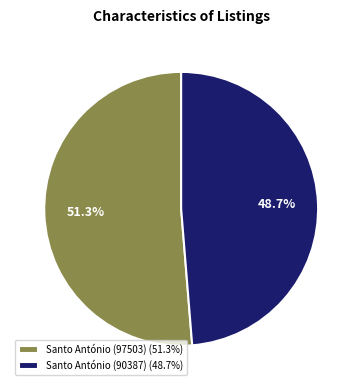

What percentage is the Santo António (97503) slice, to the nearest percent?

51%